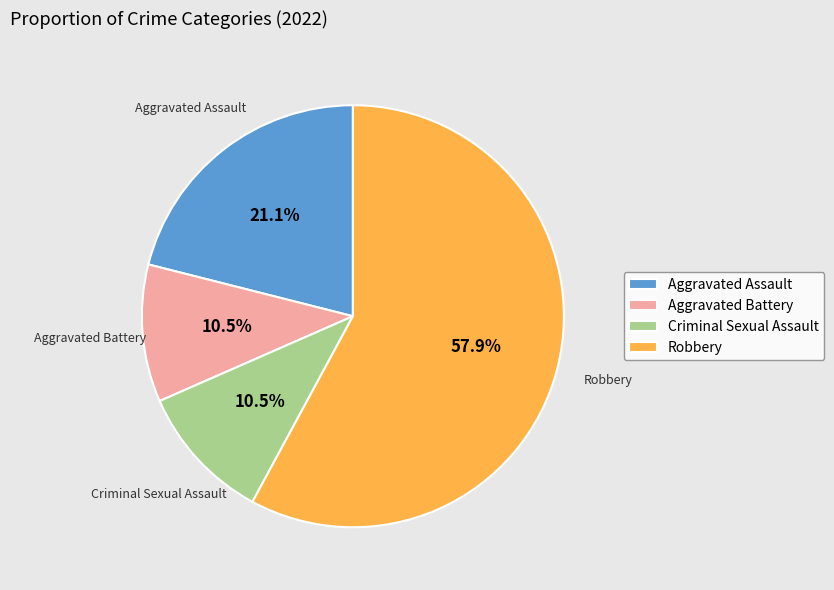

How many segments does this pie chart have?

4